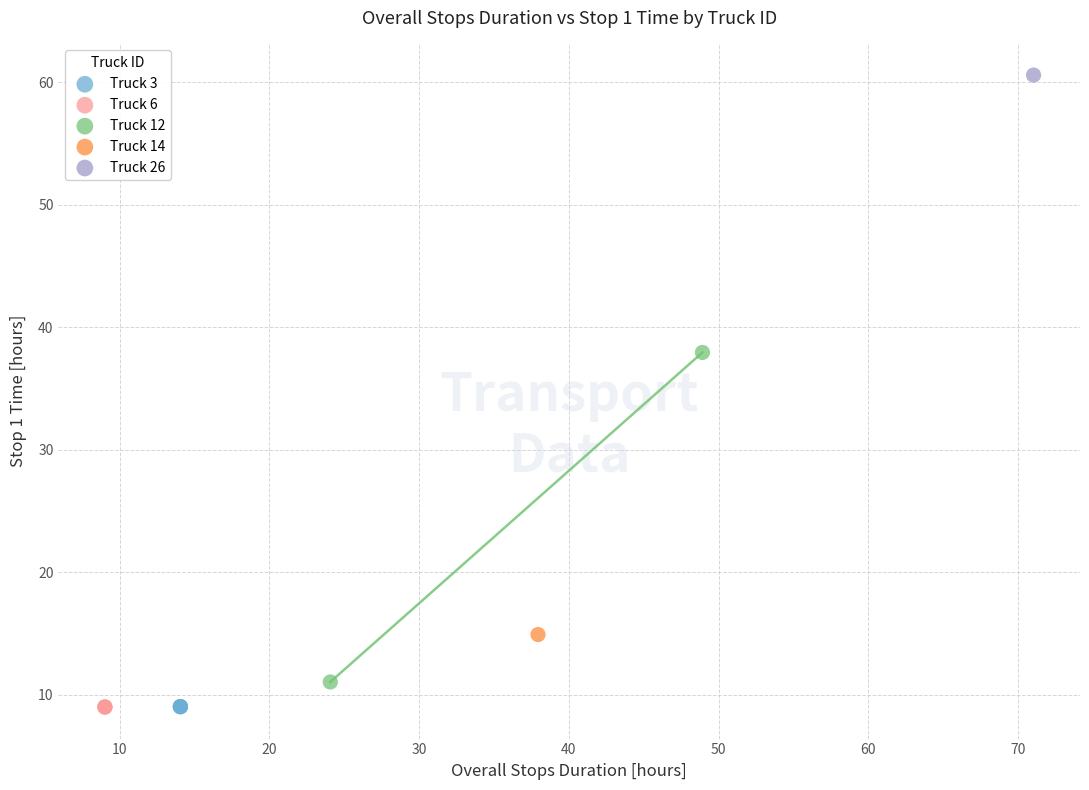

What are all the series names shown in the legend?

Truck 3, Truck 6, Truck 12, Truck 14, Truck 26